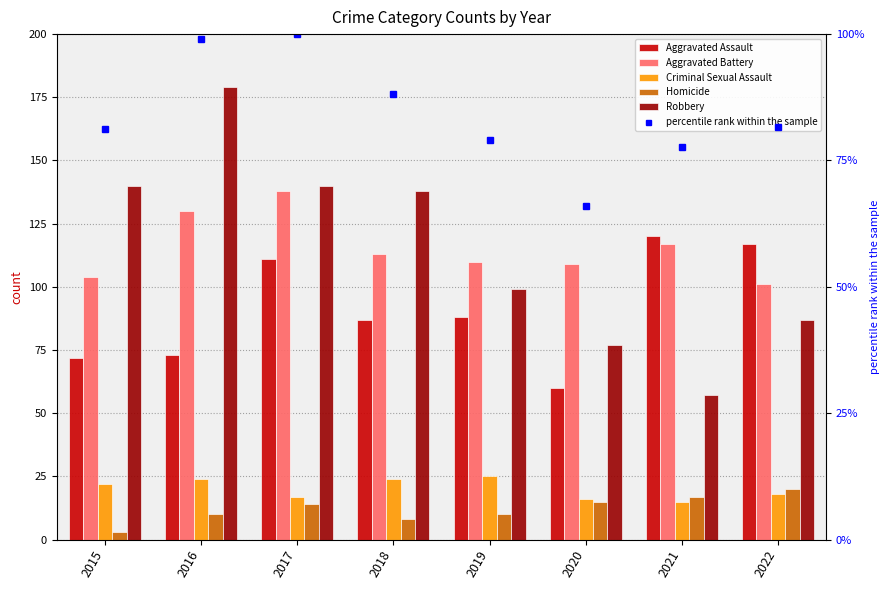

The value of Aggravated Assault at 2021 is 40.1. True or false?

False